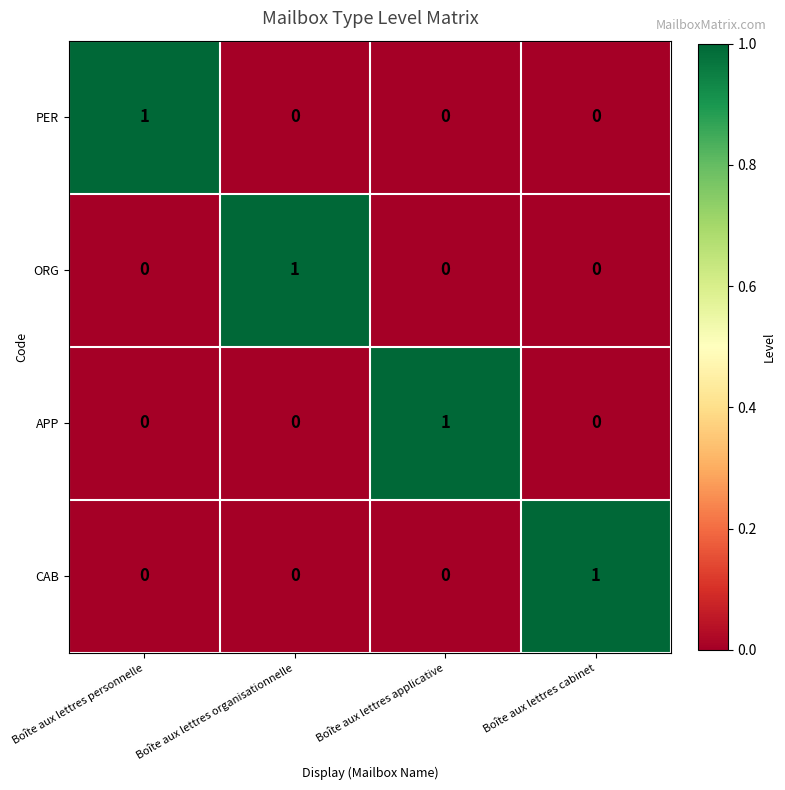

Is it true that CAB equals 0 at Boîte aux lettres organisationnelle?

True